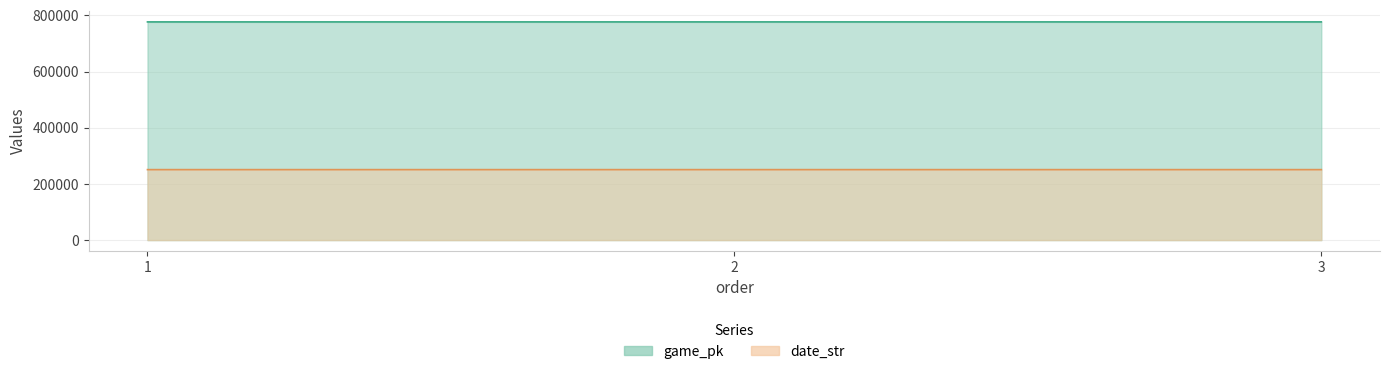

What is the sum of the date_str values at 3 and 2?

501647